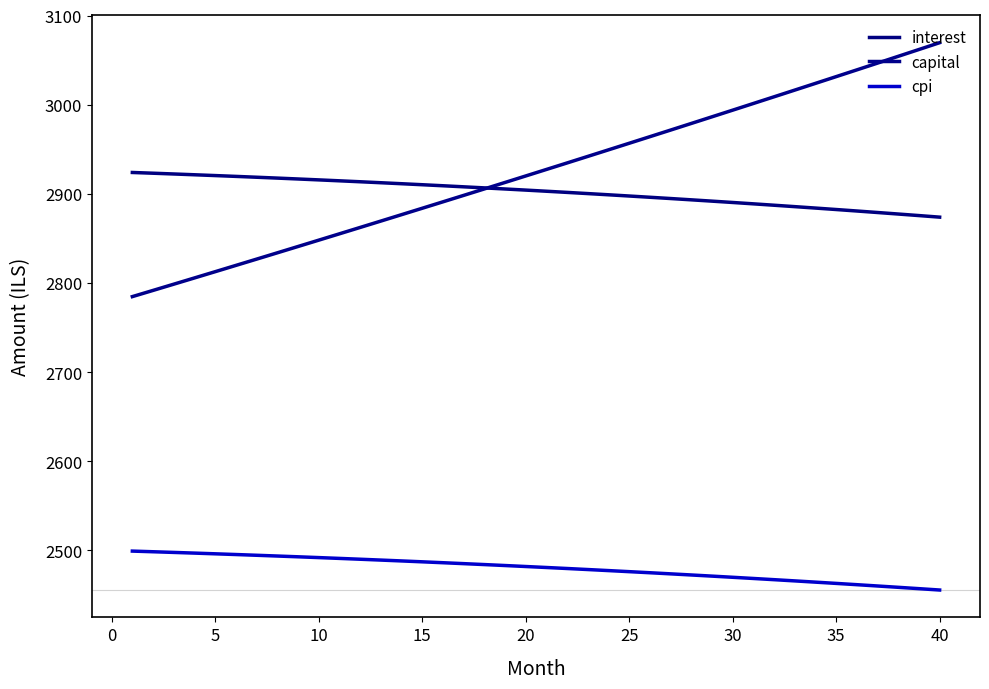

At which label does capital first exceed 2927?

20